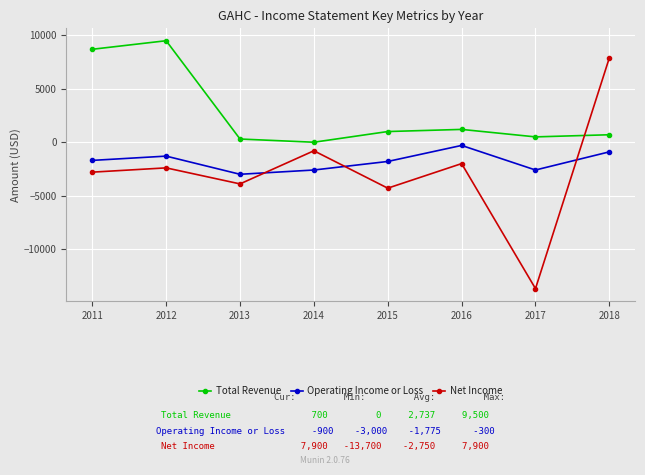

What is the value of the Total Revenue point at the 1st from the left?

8700